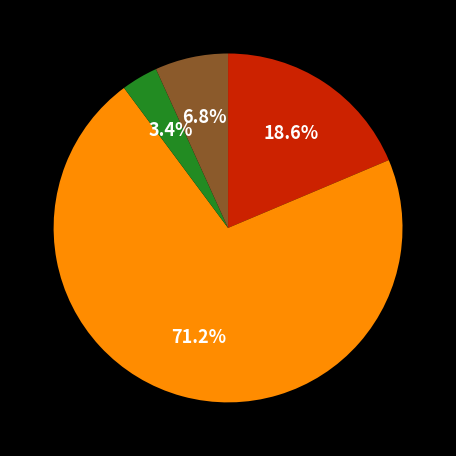

Is there any slice that represents more than half of the pie?

Yes